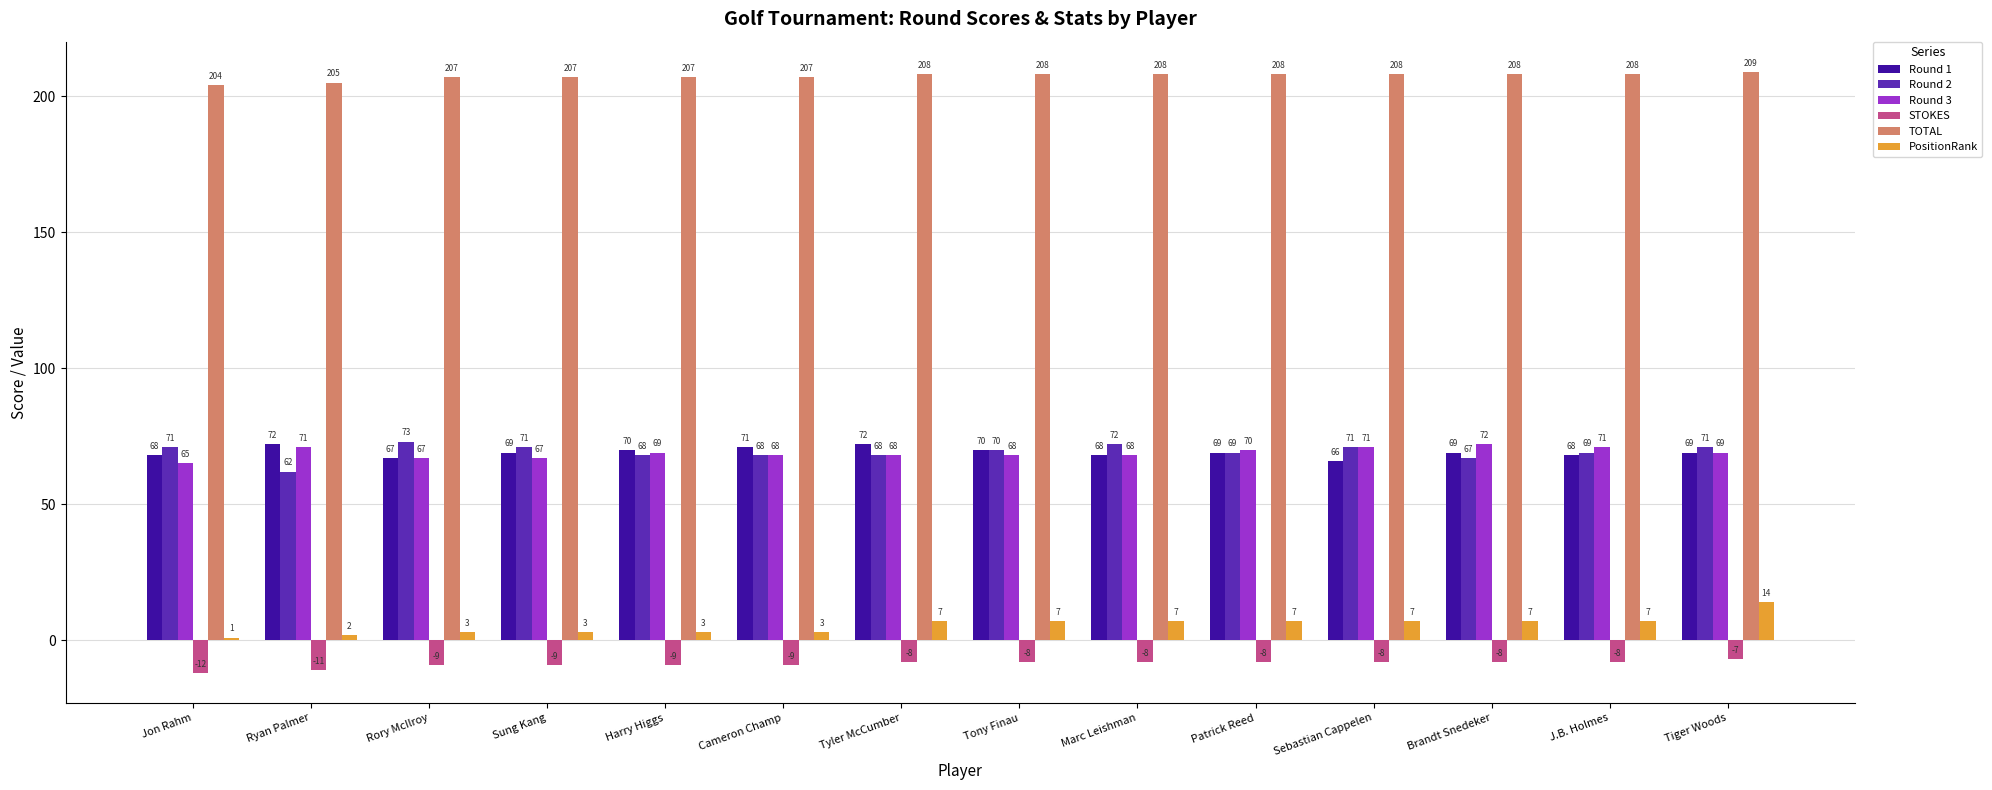

Is it true that PositionRank equals 3 at Cameron Champ?

True